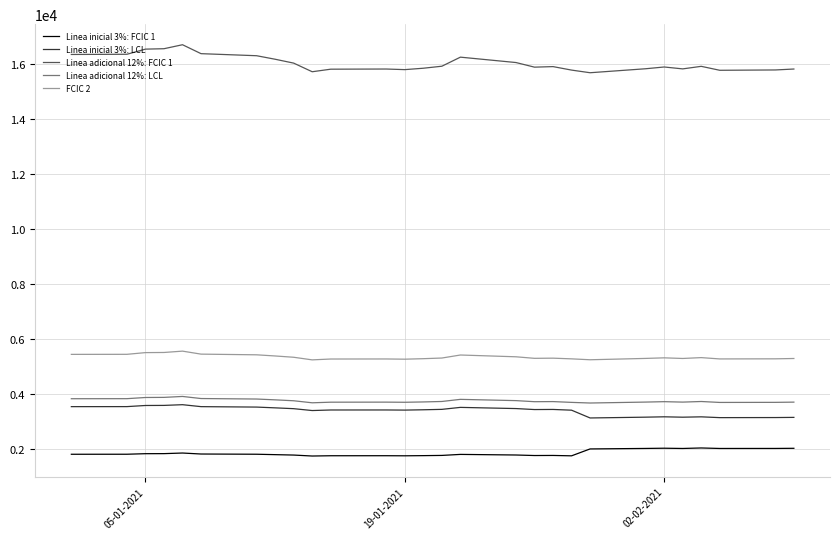

Which series has the largest total across all categories?

Linea adicional 12%: FCIC 1